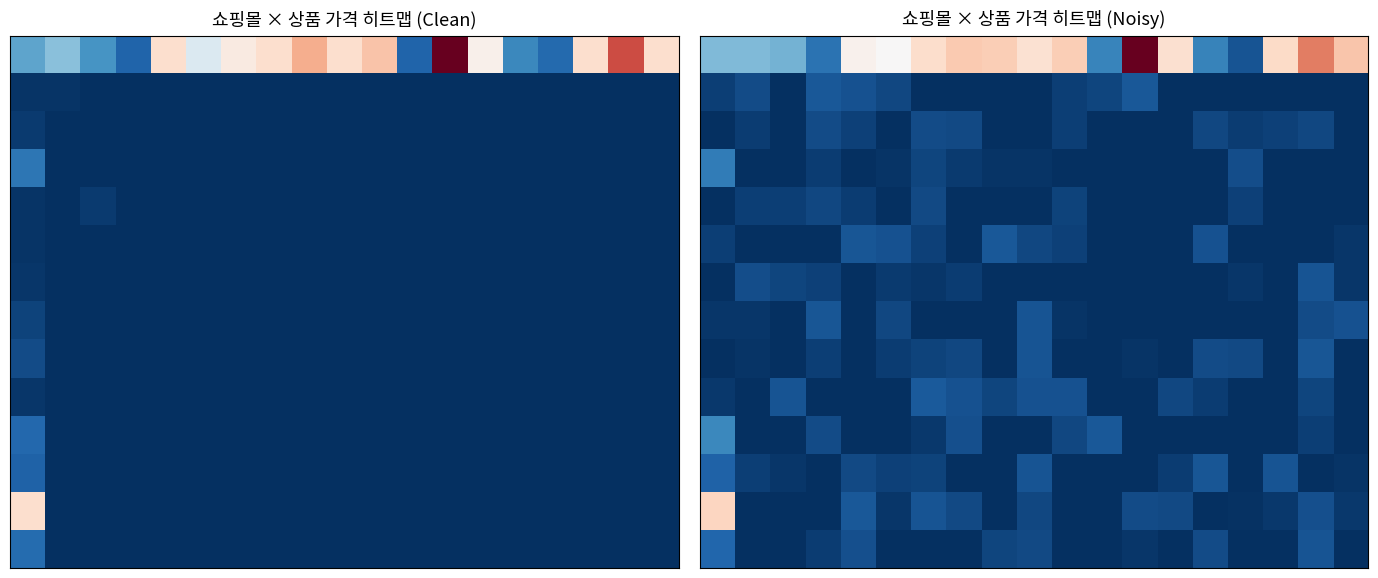

Between 5 and 11, which is larger?

5